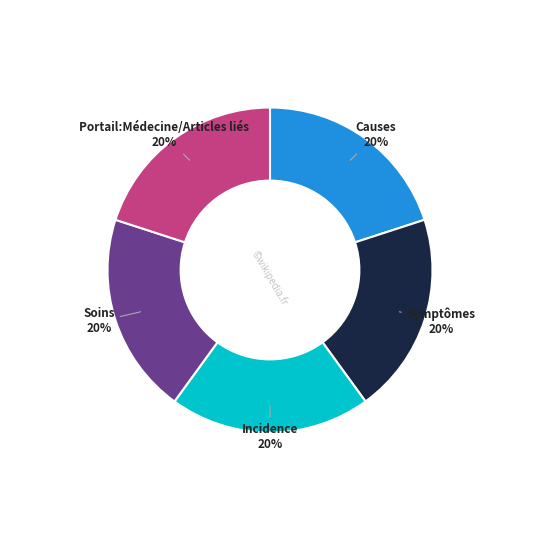

Approximately how many times larger is the value at Incidence compared to Symptômes?

1.0